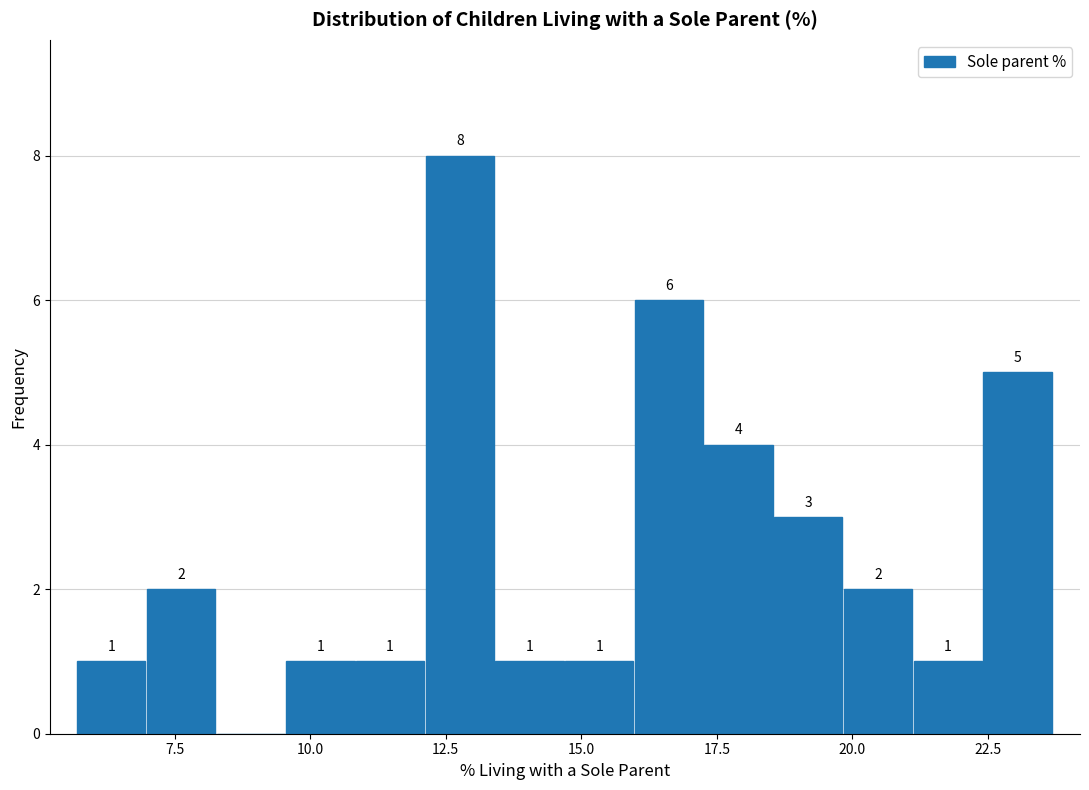

Read against the x-axis, roughly where is the centre of the tallest bar?

13.0